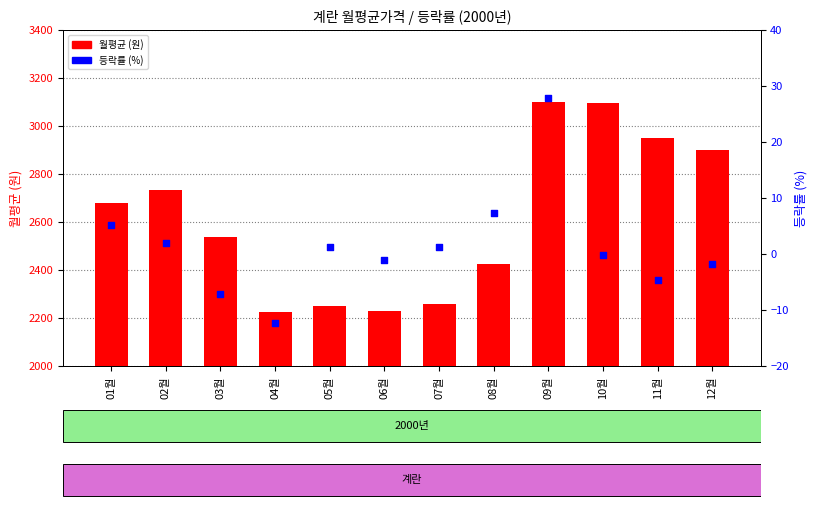

What is the total value across all series at 02월?

2733.9